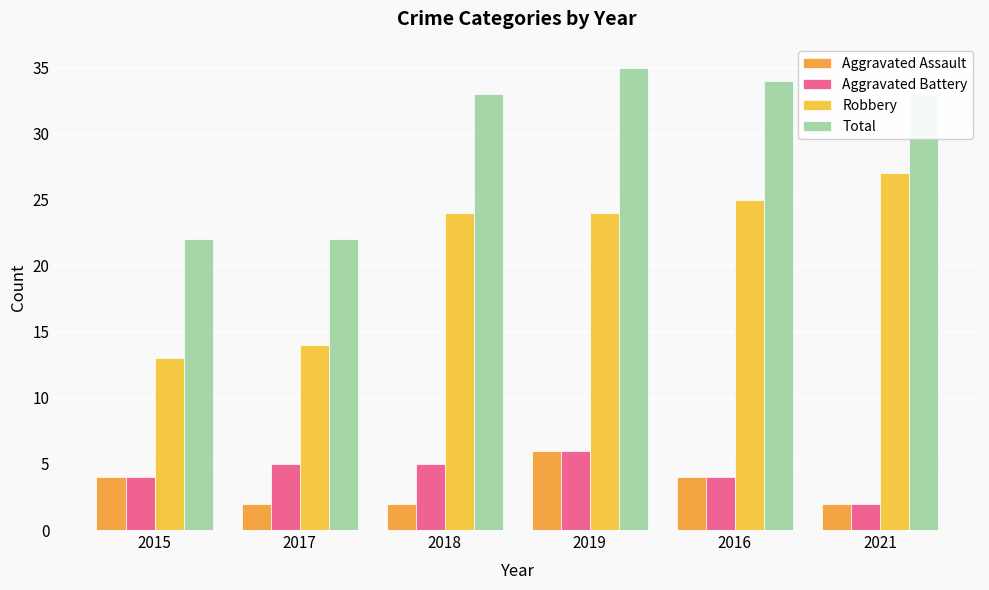

Are the bars grouped side by side (vs. stacked)?

Yes